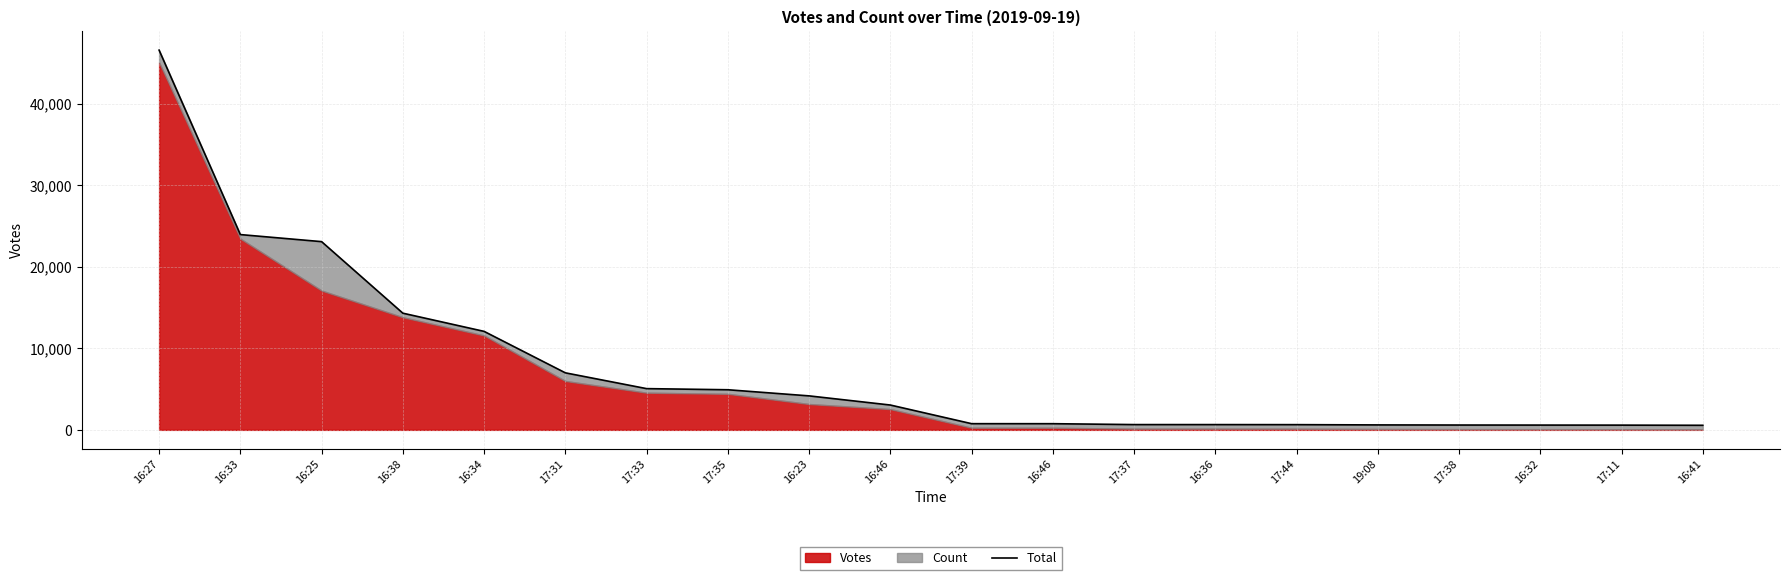

At which label is the value closest to 23557?

16:33